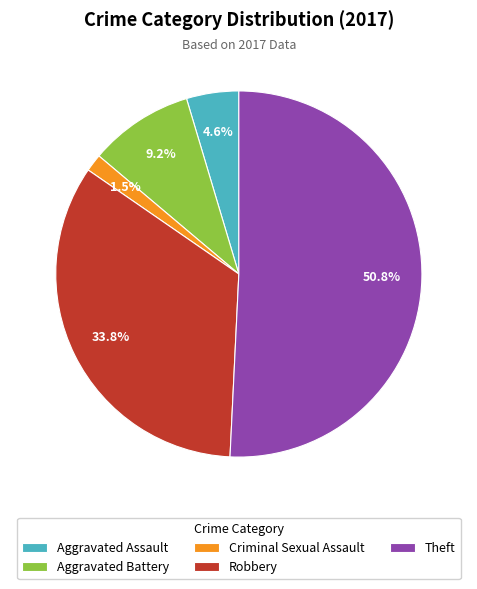

How many segments does this pie chart have?

5